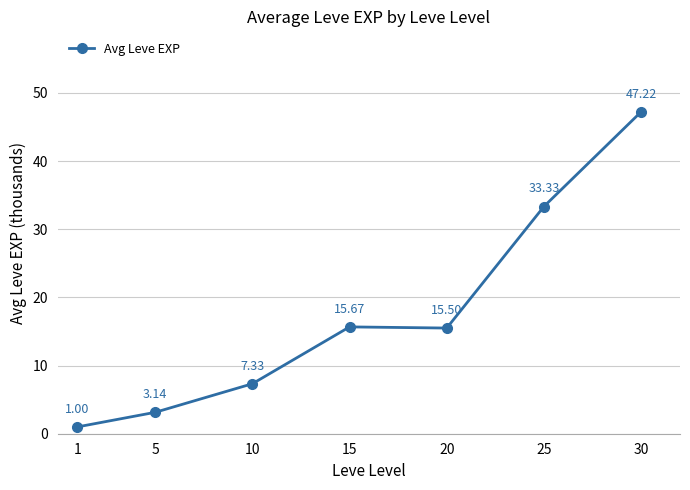

Between 25 and 1, which is larger?

25